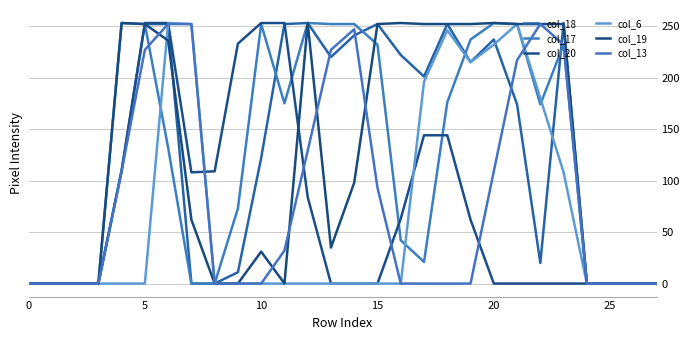

How many lines are shown in the chart?

6